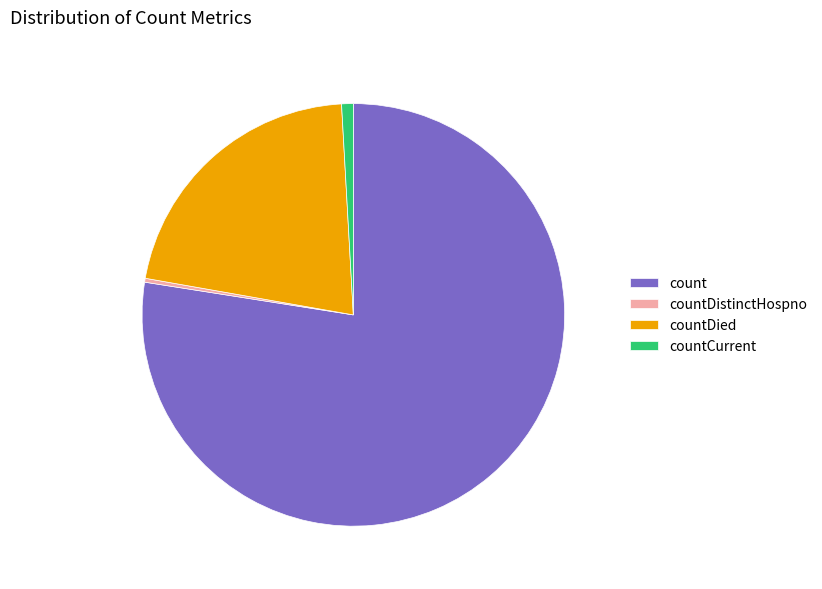

Combined, do count and countDistinctHospno account for over 50%?

Yes